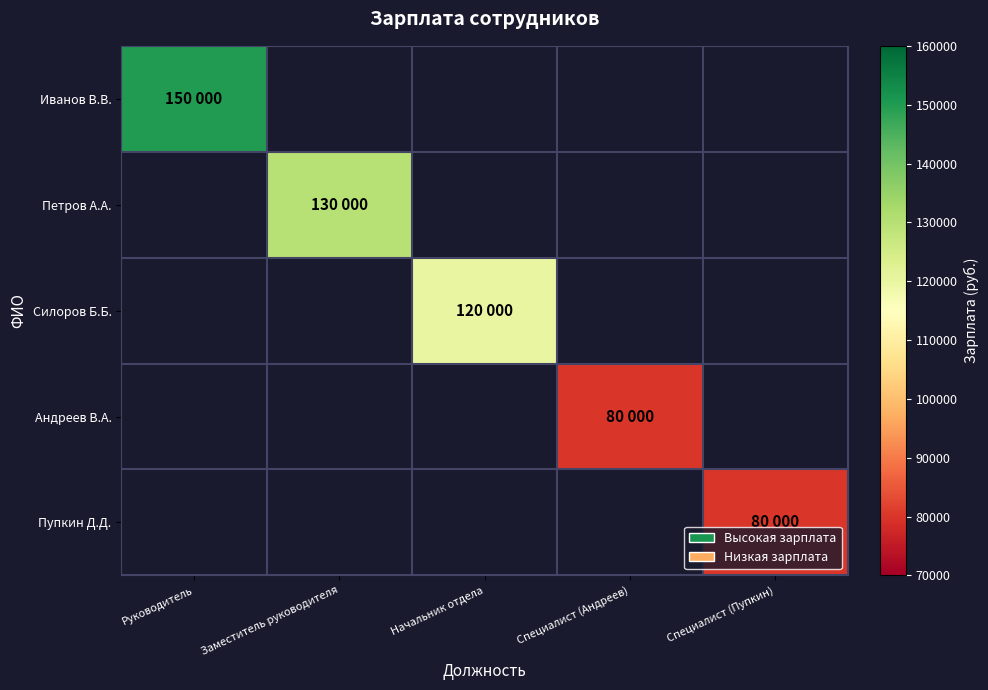

Which has a higher value, Специалист (Пупкин) or Начальник отдела?

Начальник отдела